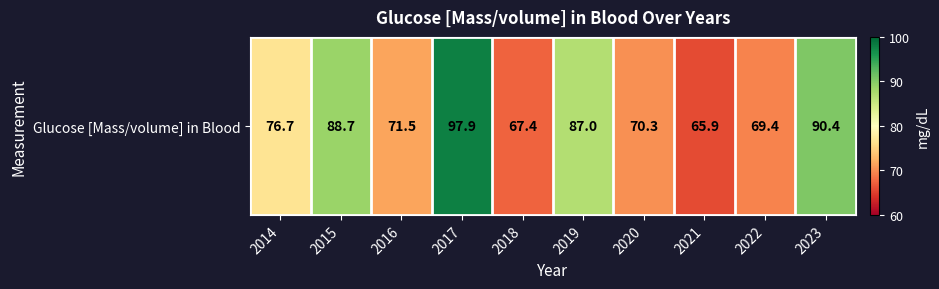

What is the change in value from 2015 to 2017?

+9.2